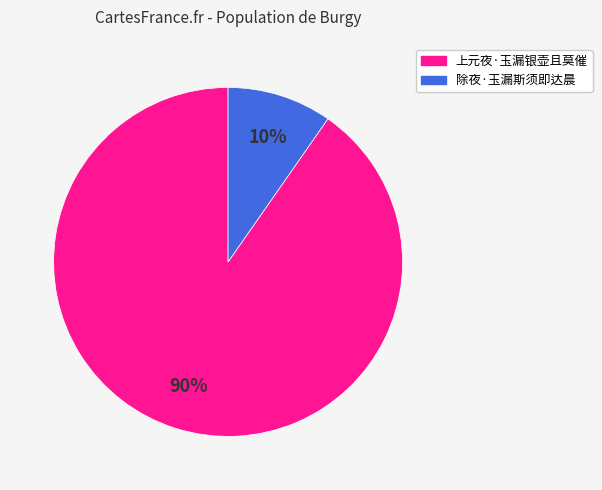

How many segments does this pie chart have?

2